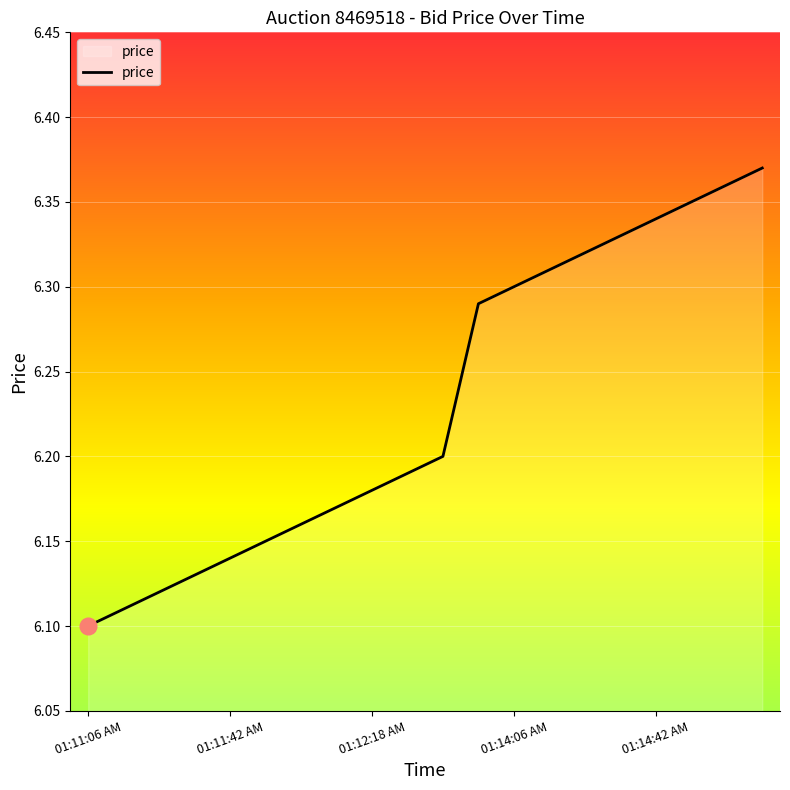

What is the difference between the maximum and minimum values?

0.3